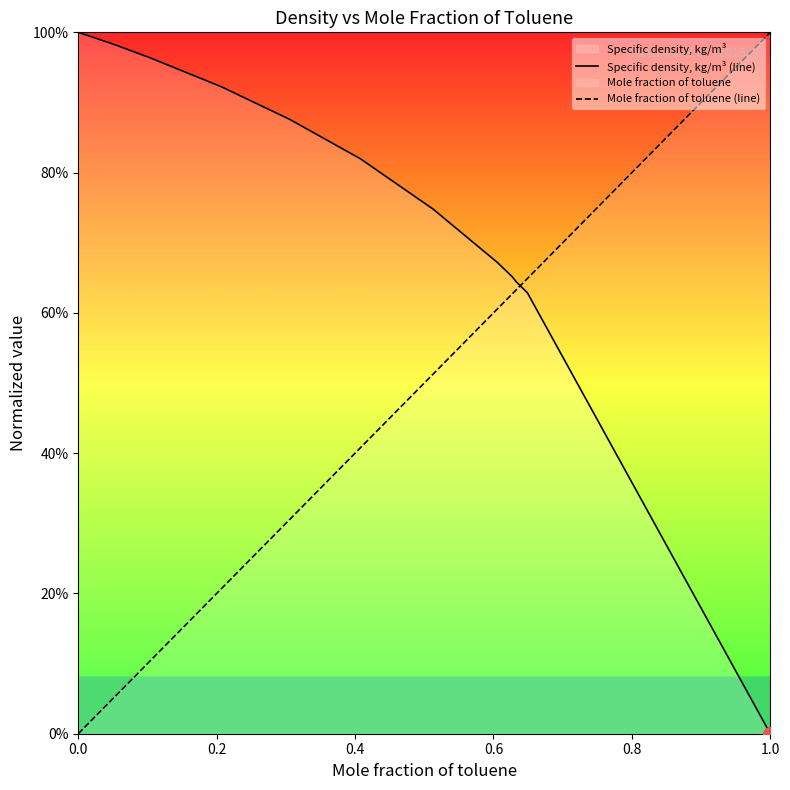

What is the difference between the maximum and second lowest values in the Mole fraction of toluene (line) series?

1.0